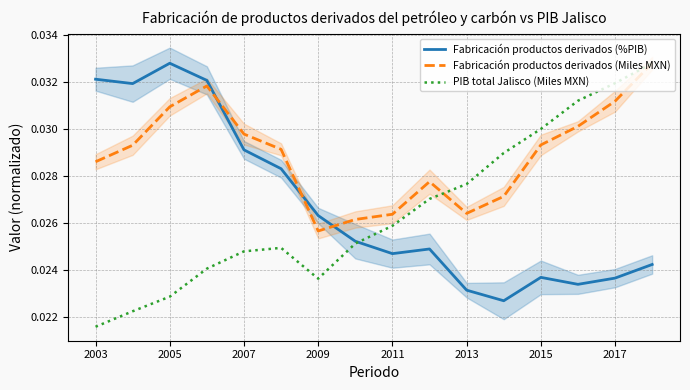

How many times do Fabricación productos derivados (Miles MXN) and Fabricación productos derivados (%PIB) cross each other?

3